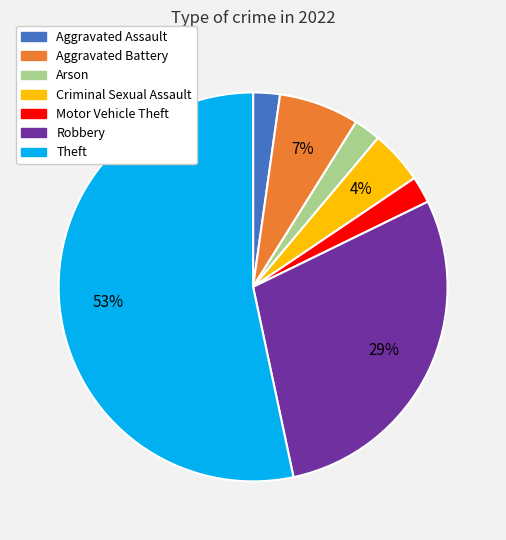

What is the ratio of the value at Theft to the value at Robbery?

1.8